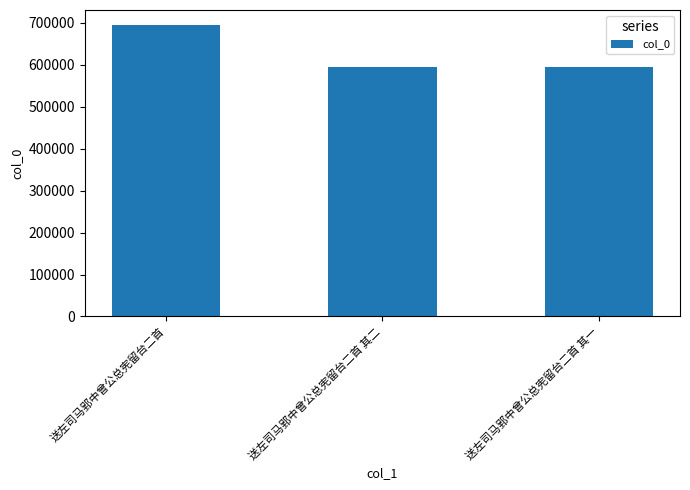

Read the value at 送左司马郢中曾公总宪留台二首 其一, to the nearest 50.

593700